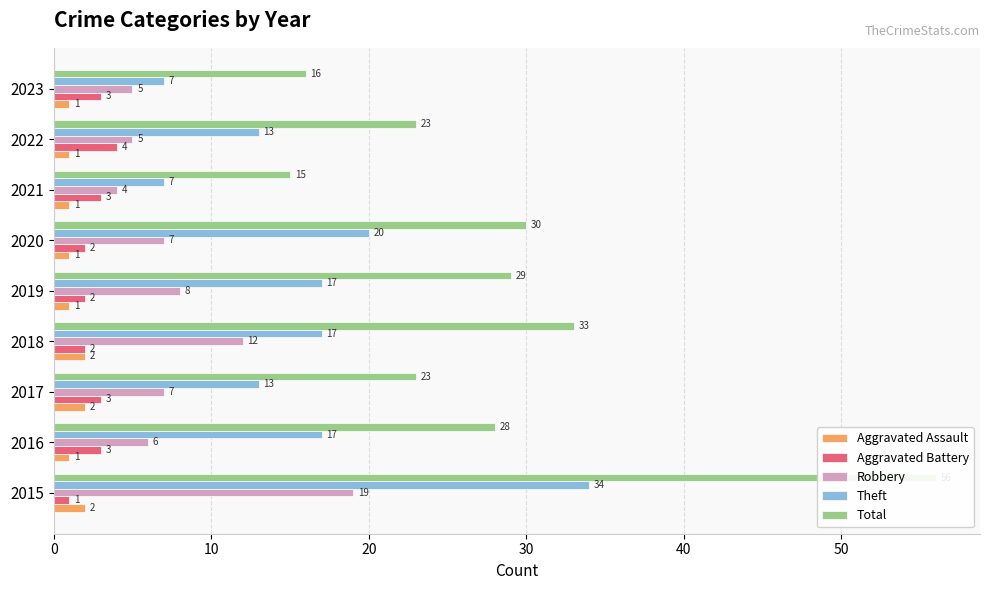

Does the chart contain any negative values?

No